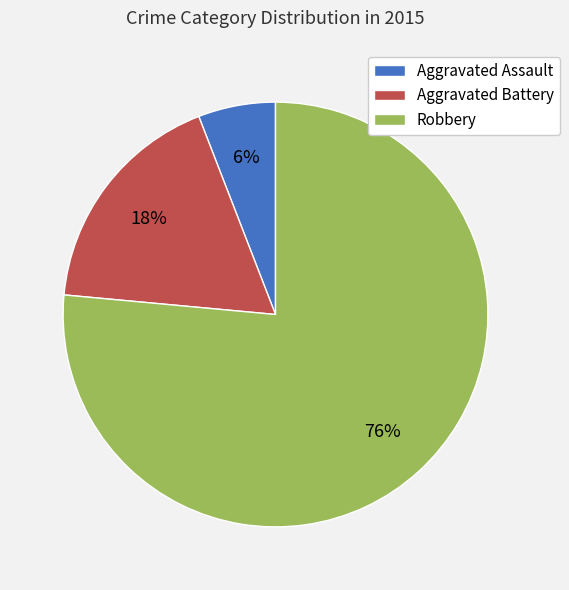

Do Aggravated Assault and Robbery together represent more than half of the pie?

Yes